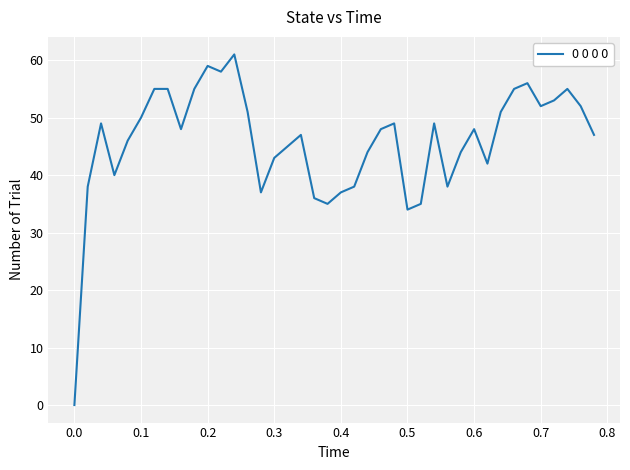

What is the sum of all values?

1835